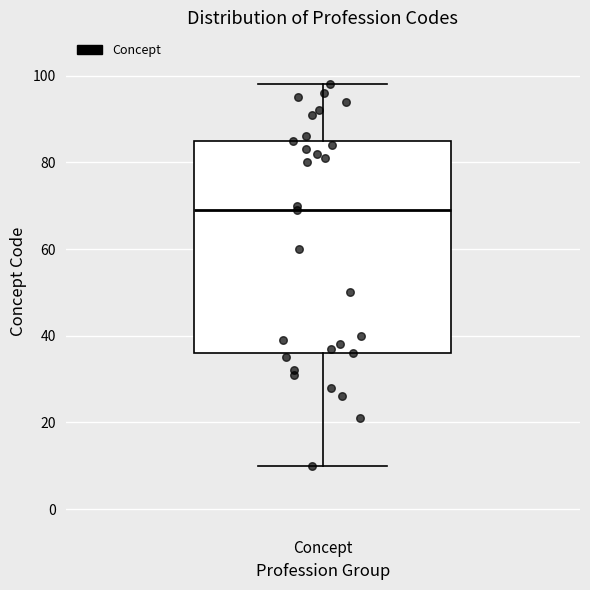

Where does the upper whisker of the box for Concept end on the y-axis? The values are not printed on the chart, so give them approximately, as read against the axis.

98